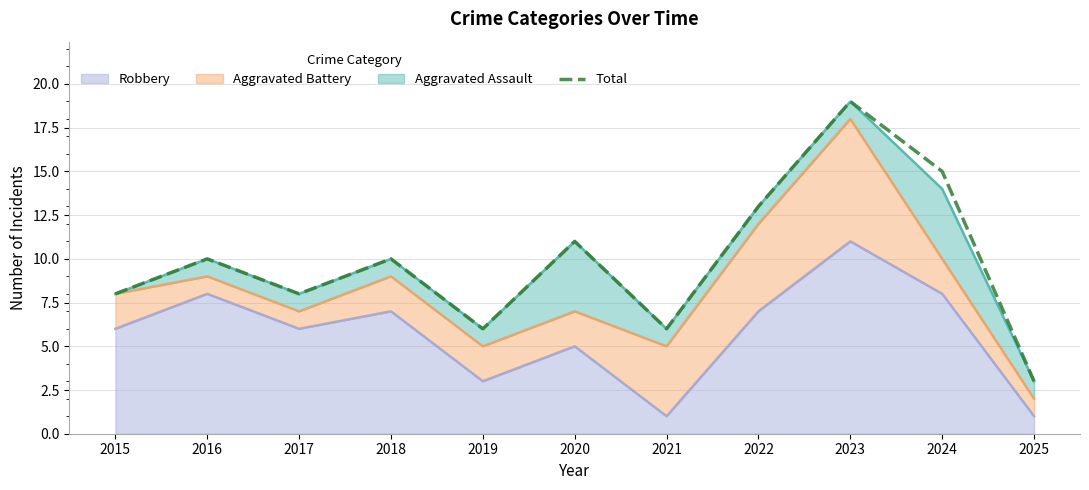

Where does the data first go above 10?

2020